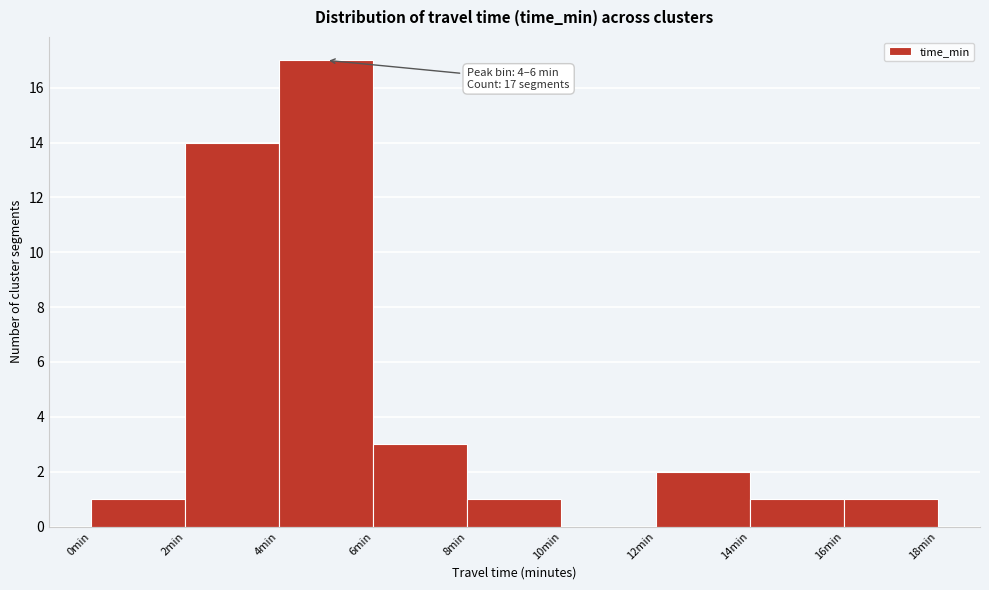

Which range on the x-axis has the tallest bar?

4 to 6